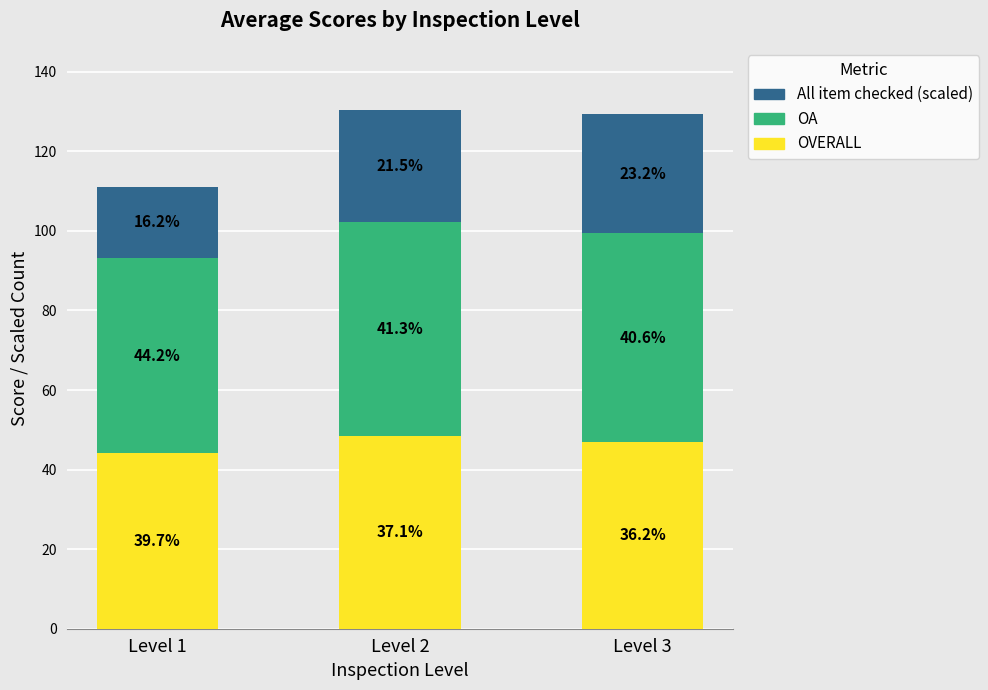

What is the value of the OVERALL bar at the 3rd from the left?

46.9